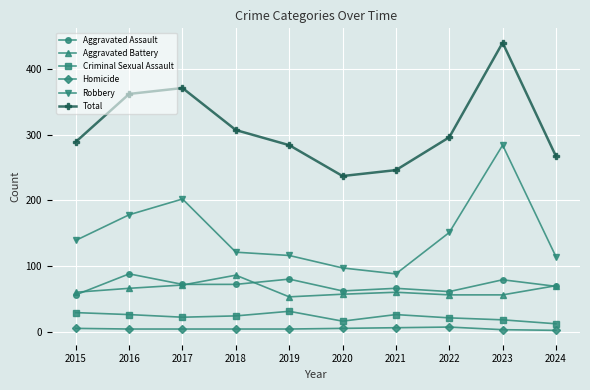

What is the value of the Homicide point at the 8th from the left?

7